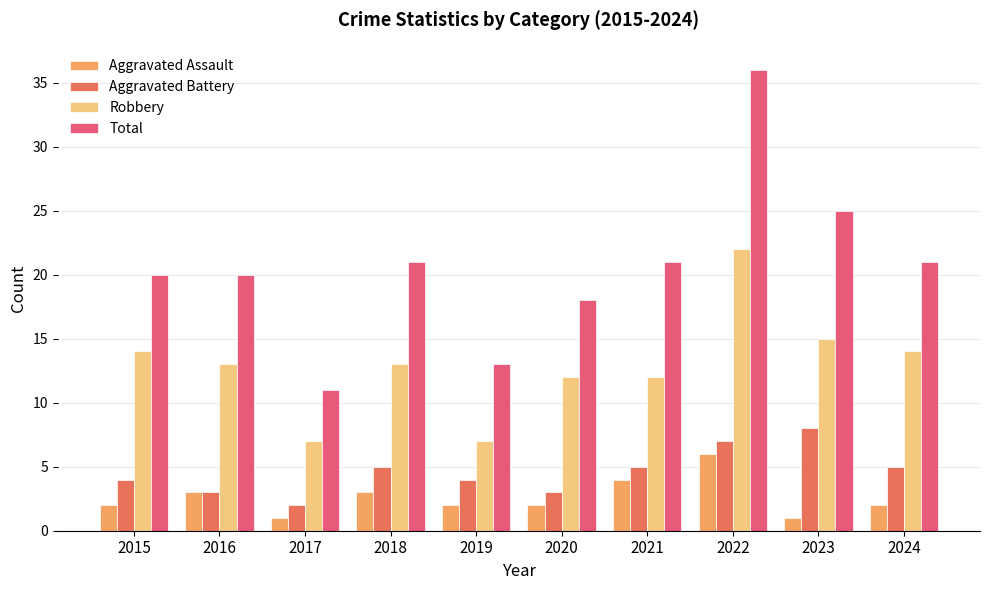

At which label does Aggravated Battery reach its peak?

2023